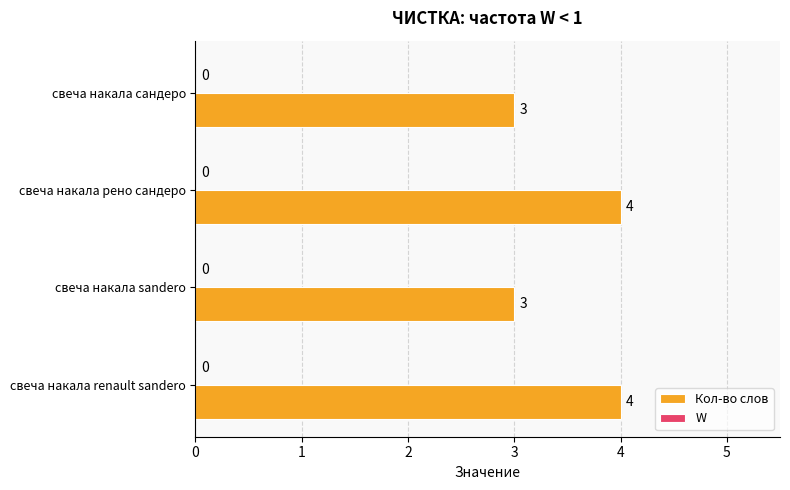

How many bars are there in total?

4